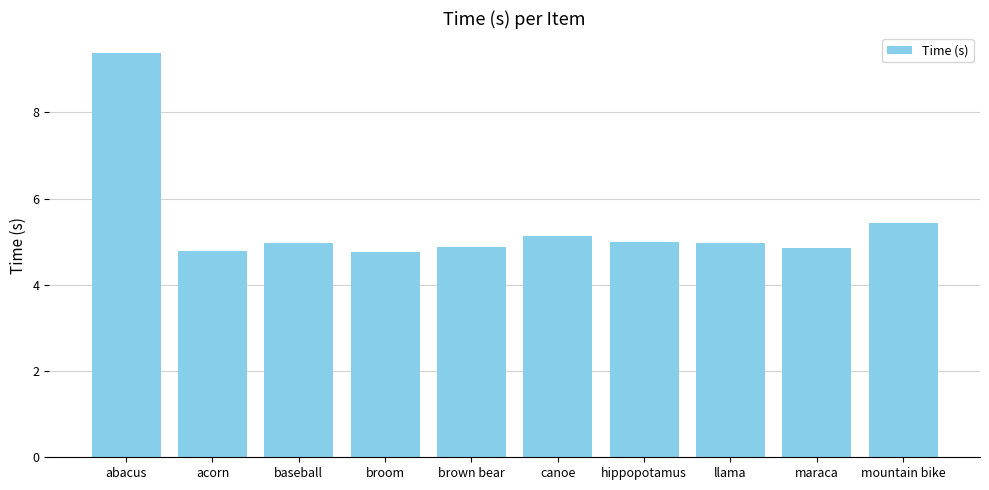

The value at llama is 8.3. True or false?

False